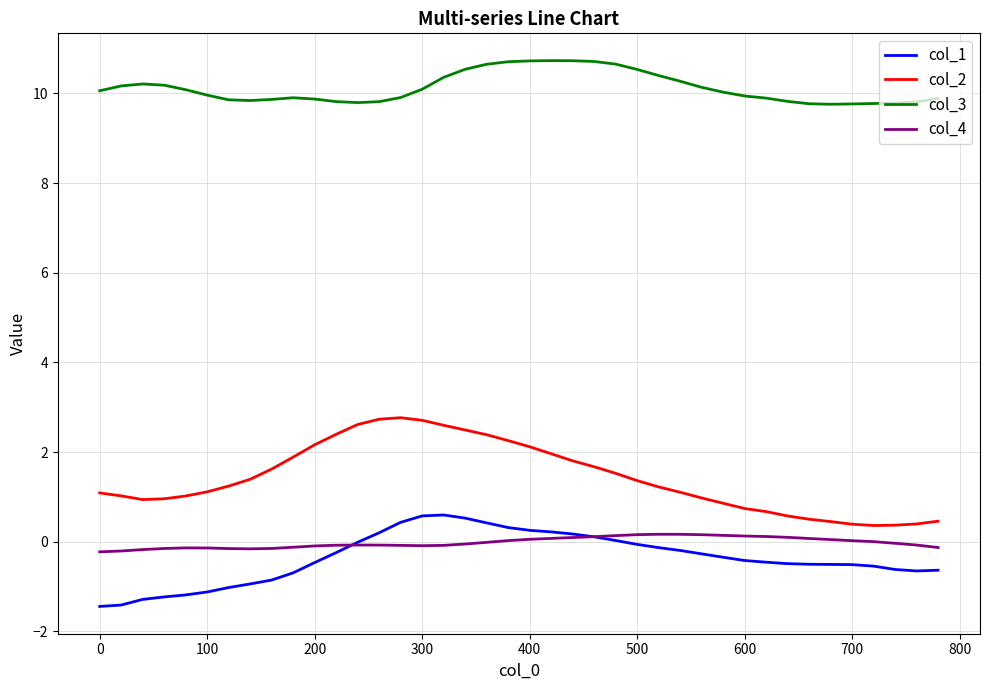

Which series has the largest total across all categories?

col_3